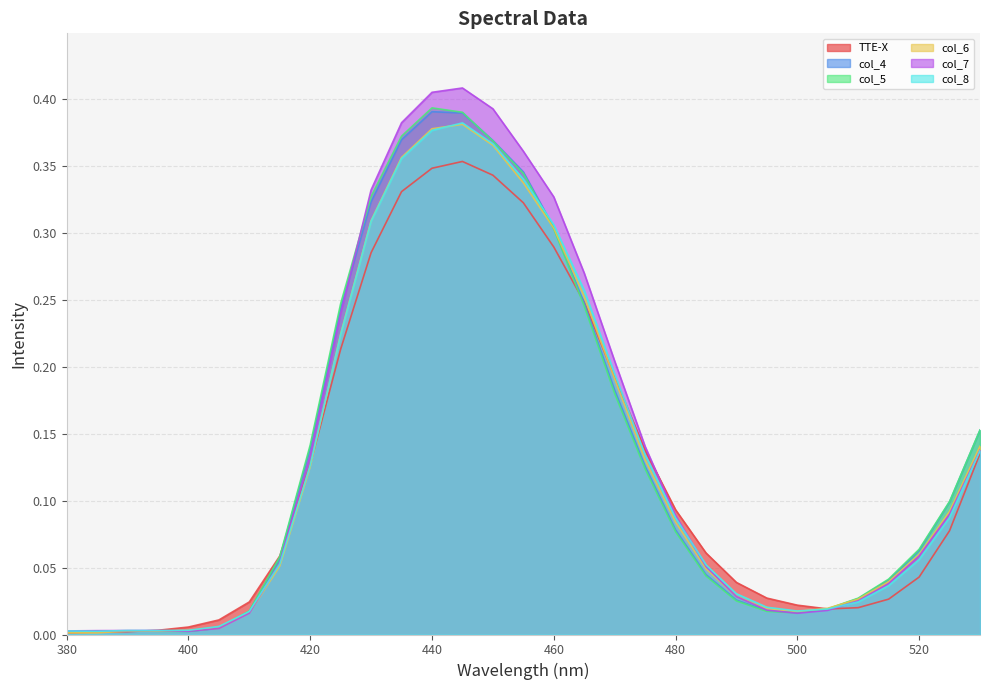

What is the difference between the maximum and minimum values in the col_6 series?

0.4